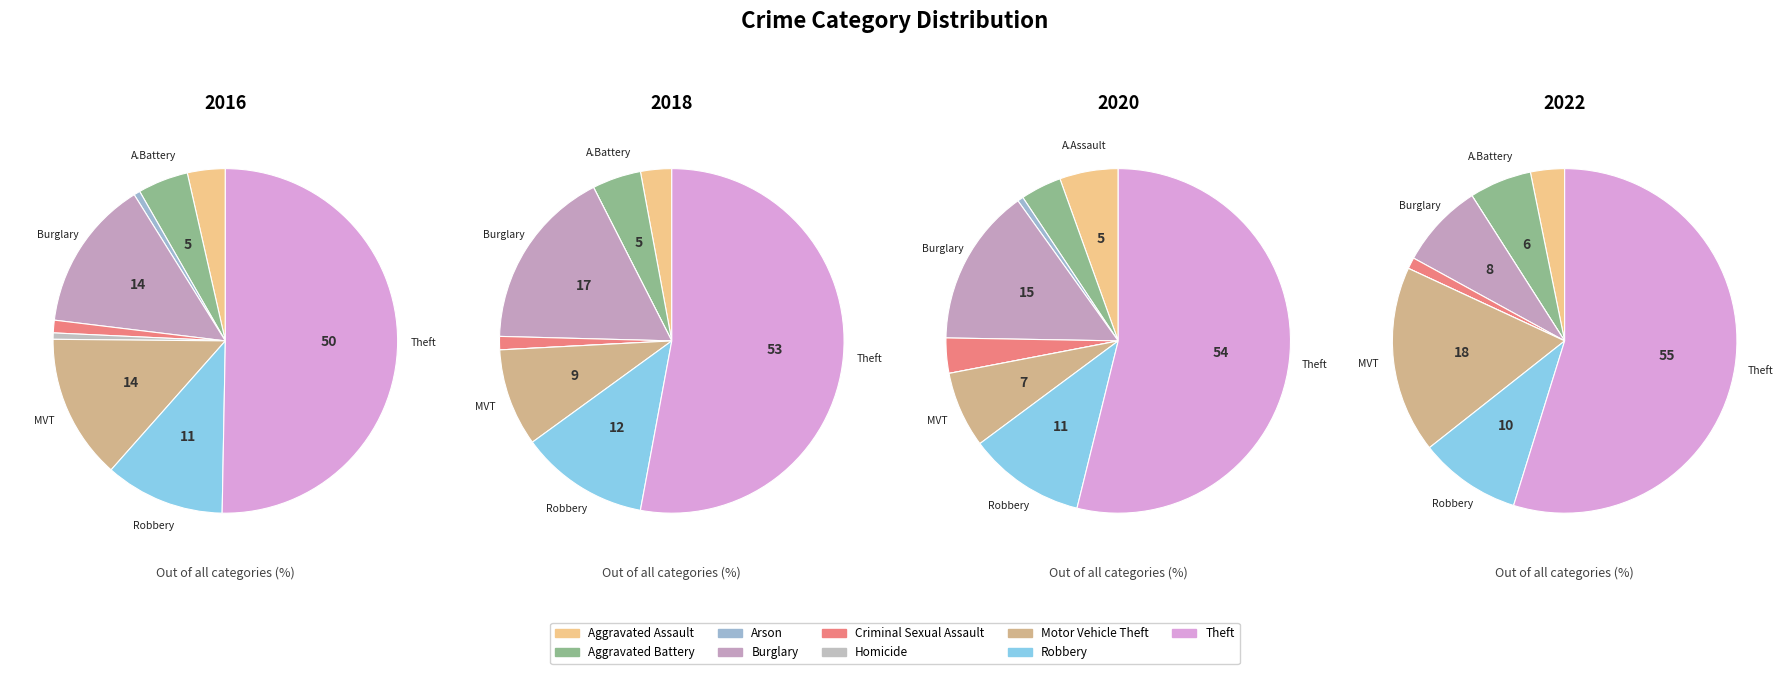

What is the majority slice?

Theft